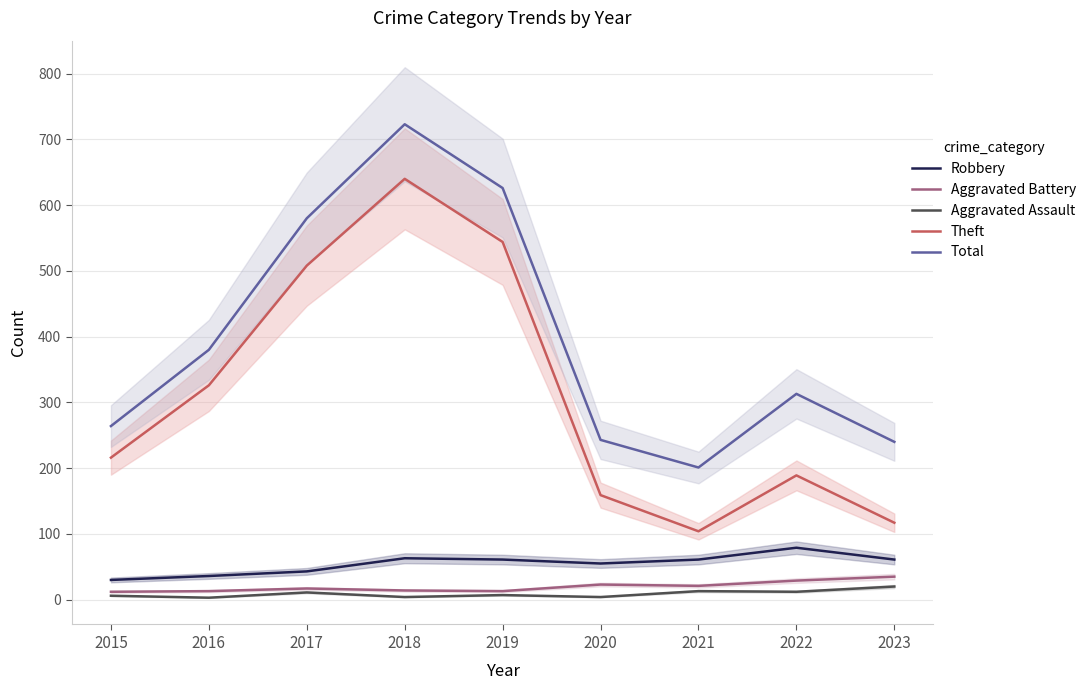

What are all the series names shown in the legend?

Robbery, Aggravated Battery, Aggravated Assault, Theft, Total